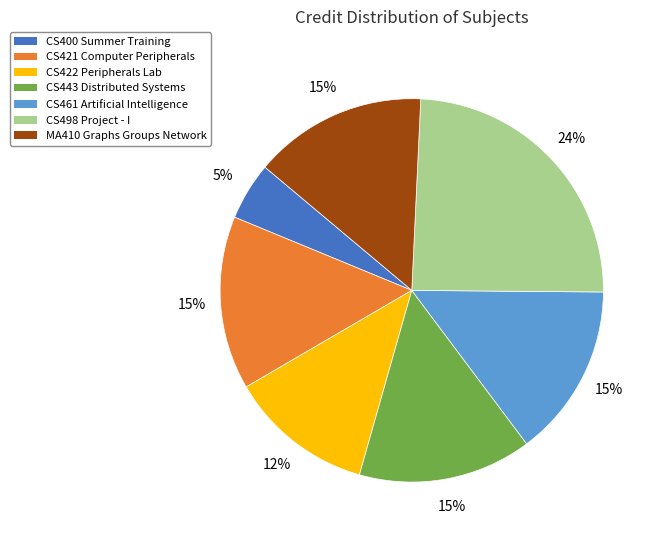

To the nearest percent, what is the average slice percentage?

14%